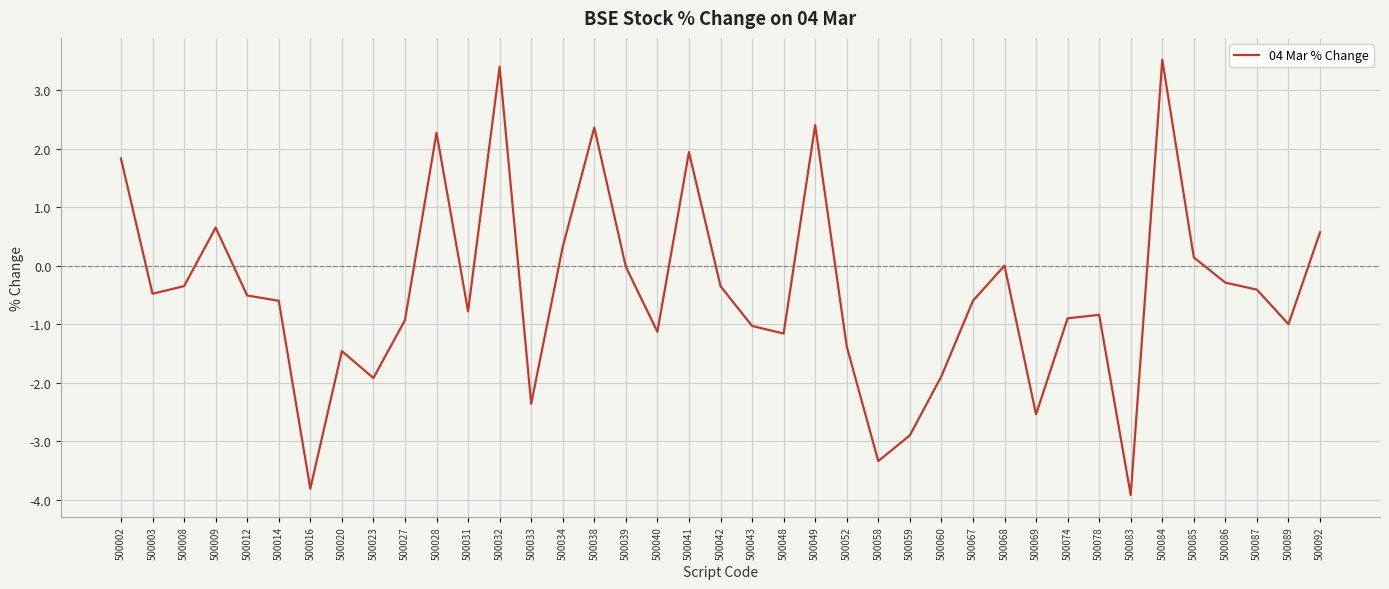

What is the change in value from 500083 to 500087?

+3.5